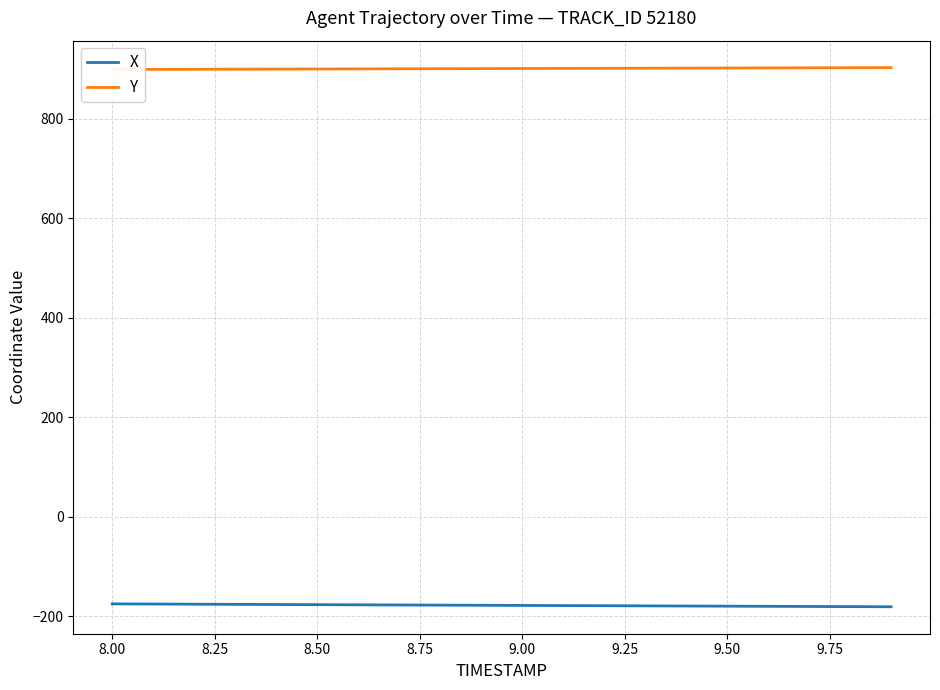

Does the chart have visible grid lines?

Yes